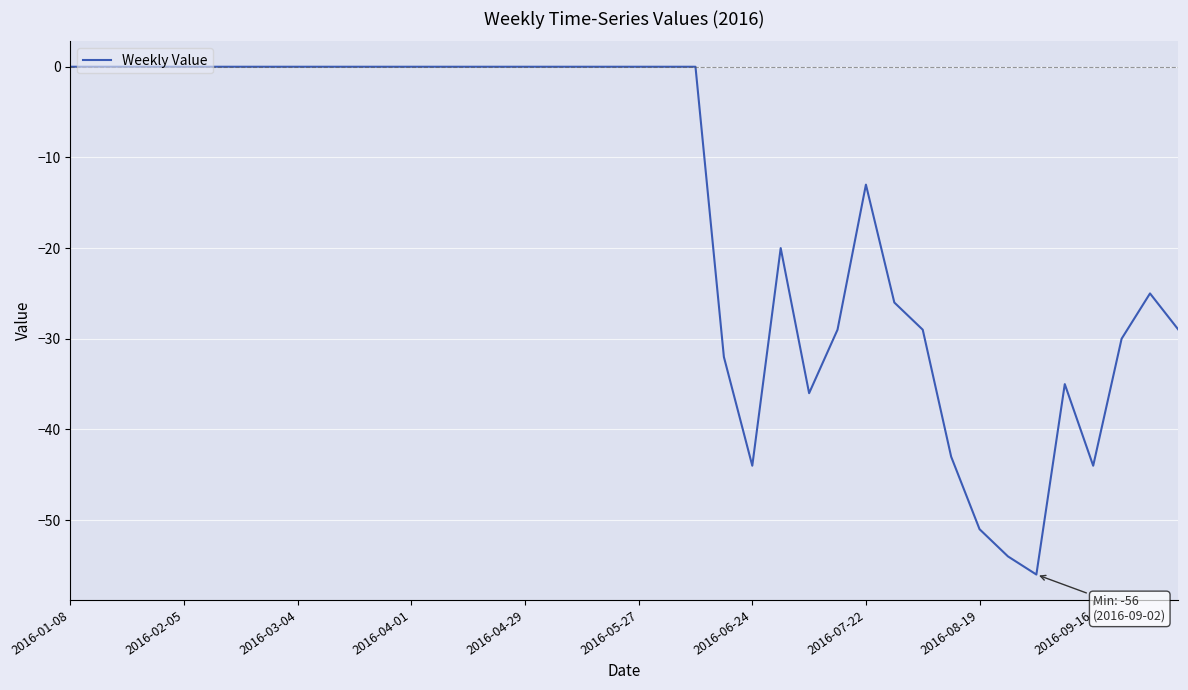

What is the difference between the maximum and minimum values?

56